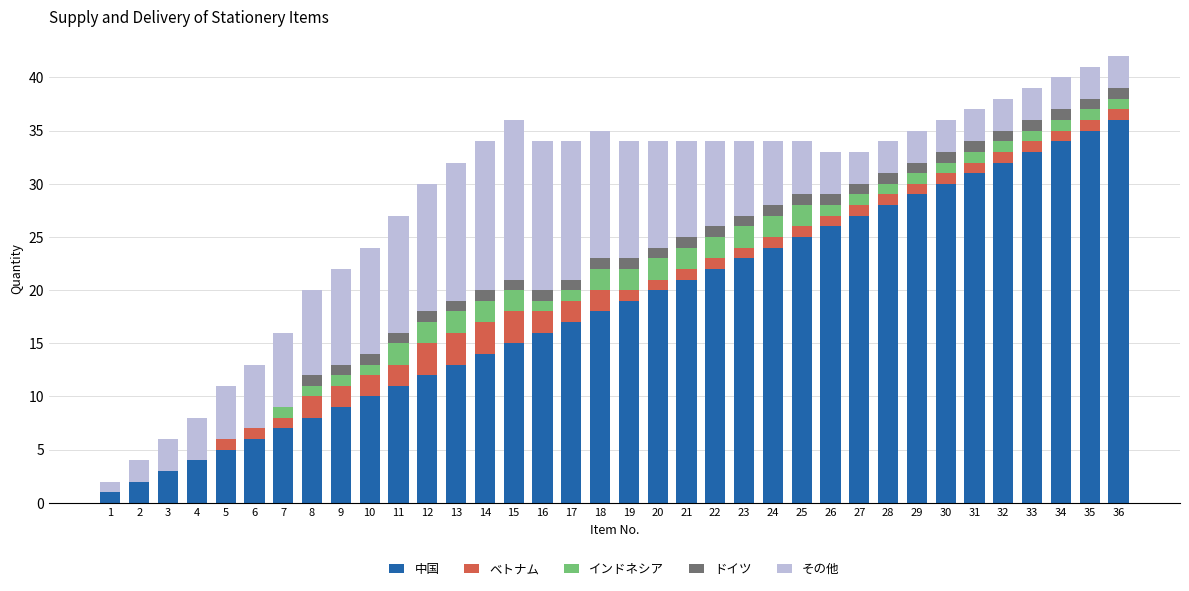

What is the highest value of the 中国 series?

36